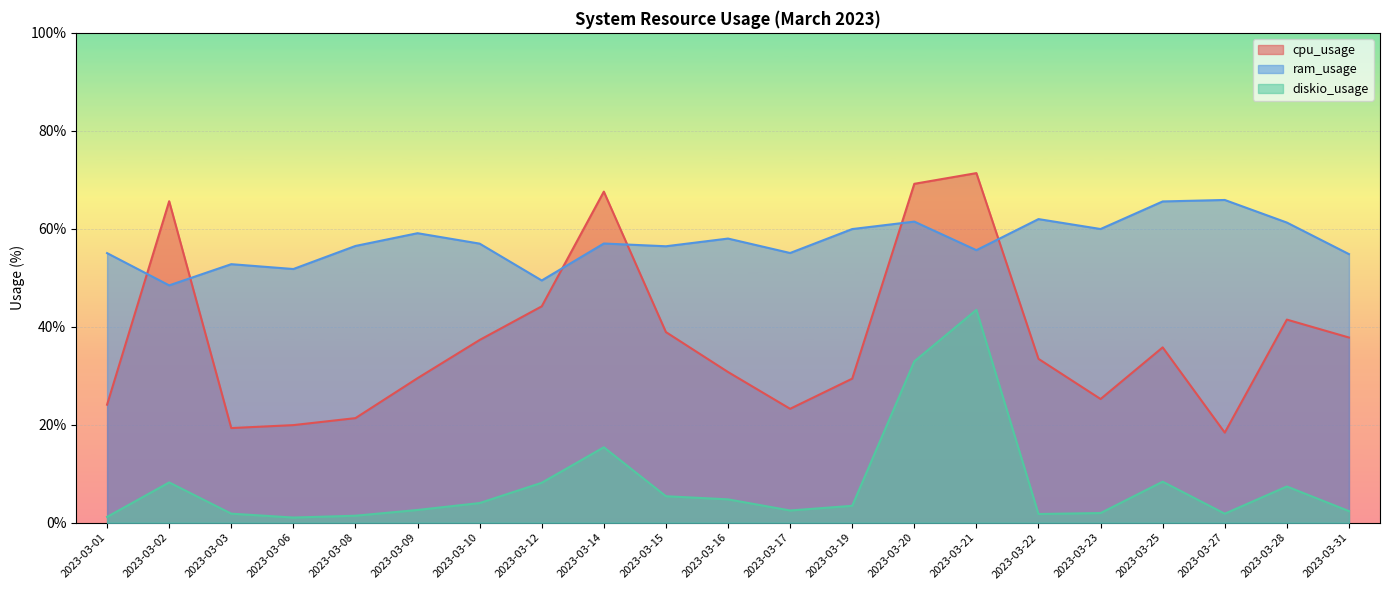

Which category has the highest value across all series?

2023-03-21